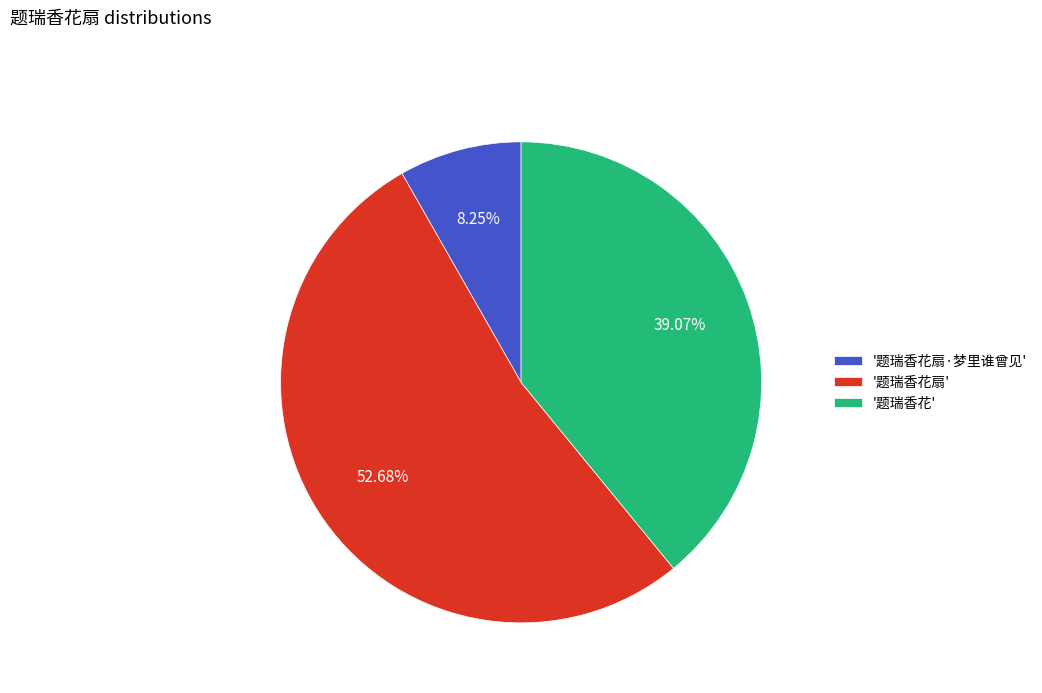

Is '题瑞香花扇' the majority of the pie?

Yes